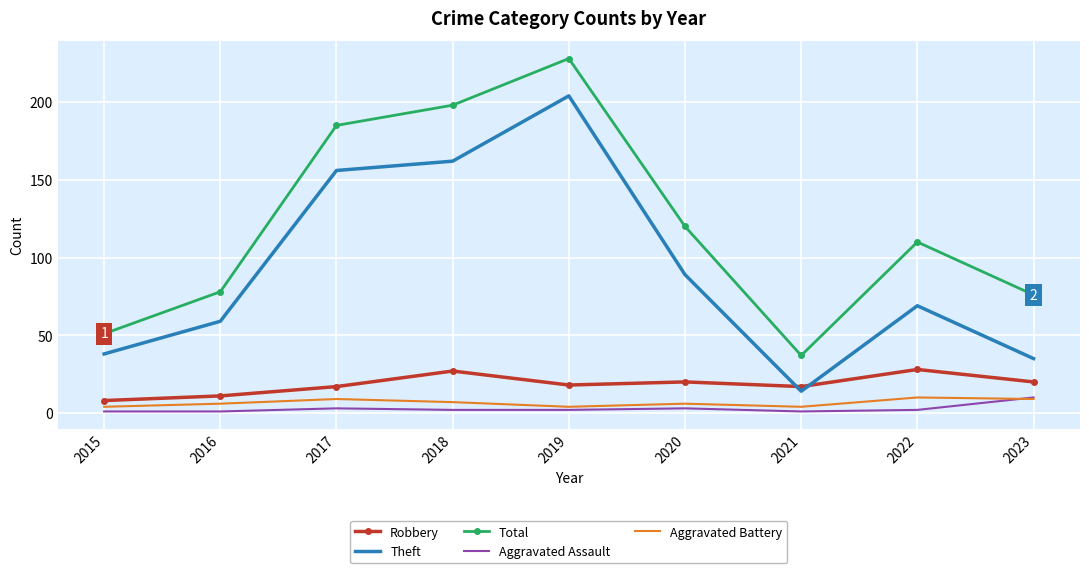

Read the Total value at 2019.

228